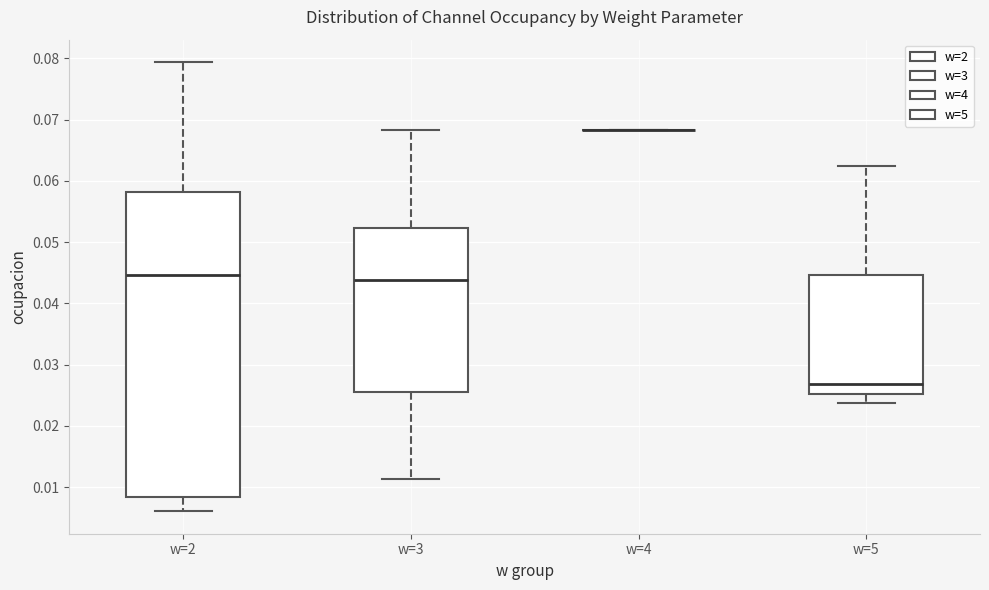

Comparing the boxes themselves (not the whiskers), which one is the tallest?

w=2